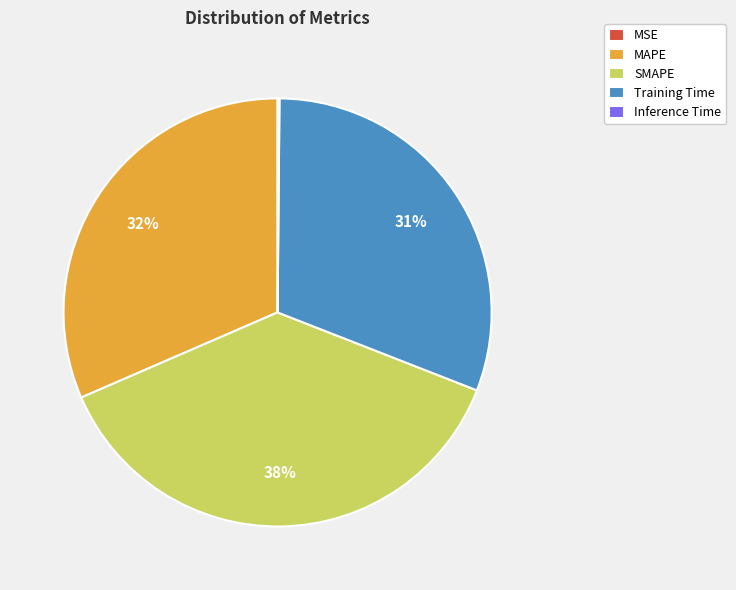

Is there a majority slice in this chart?

No